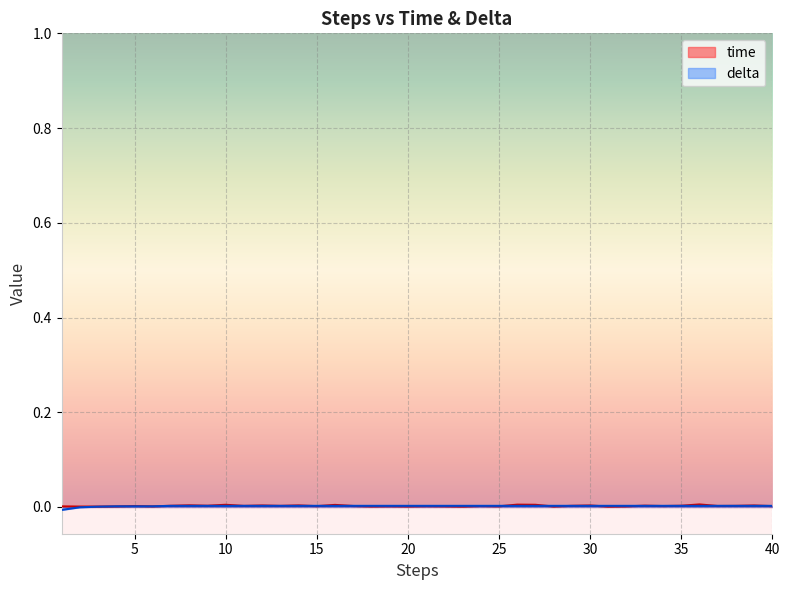

Which category has the lowest value in the time series?

31